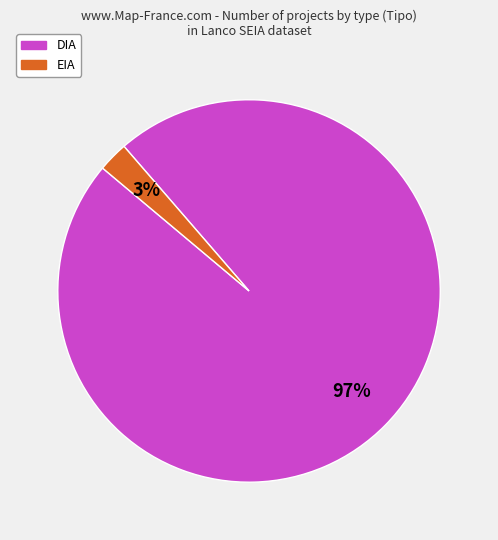

True or false: DIA accounts for 97% of the total.

True